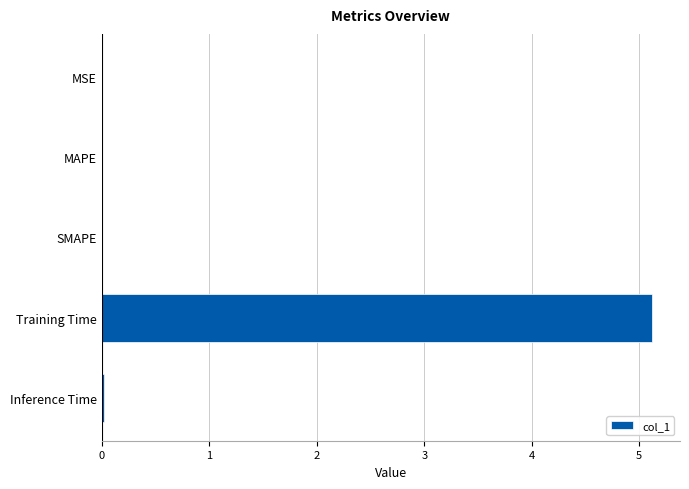

Is it true that the value at MSE is 0.0?

True